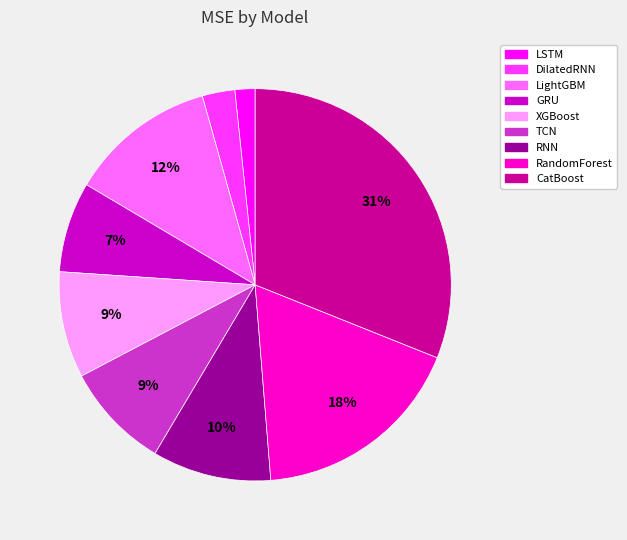

The RandomForest slice represents 10% of the pie. True or false?

False